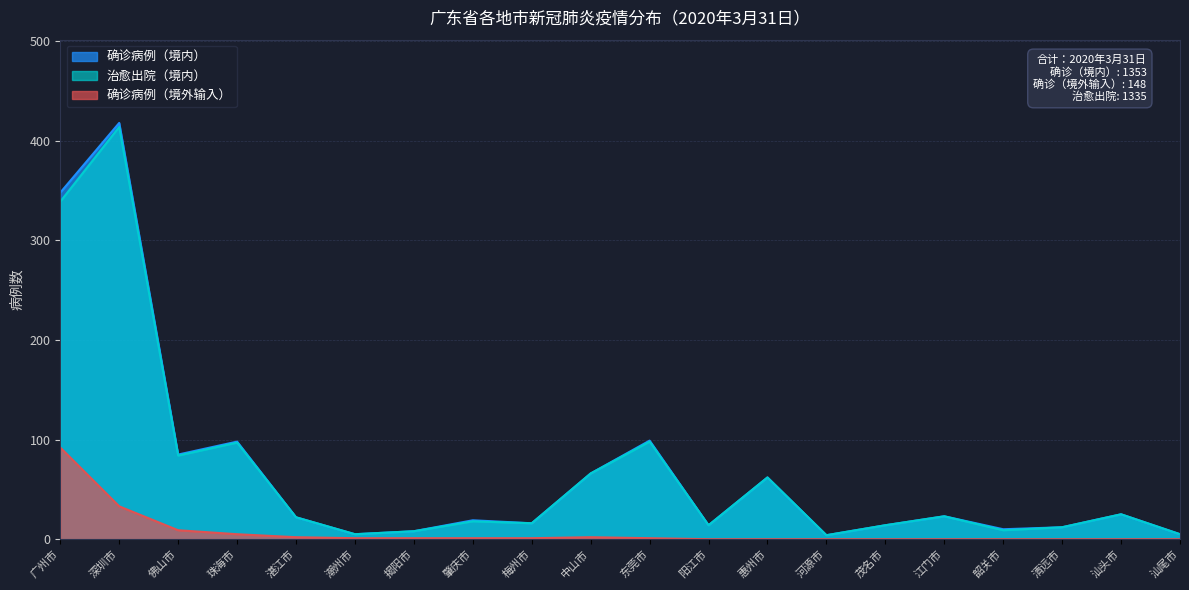

What is the maximum value shown in the chart?

418